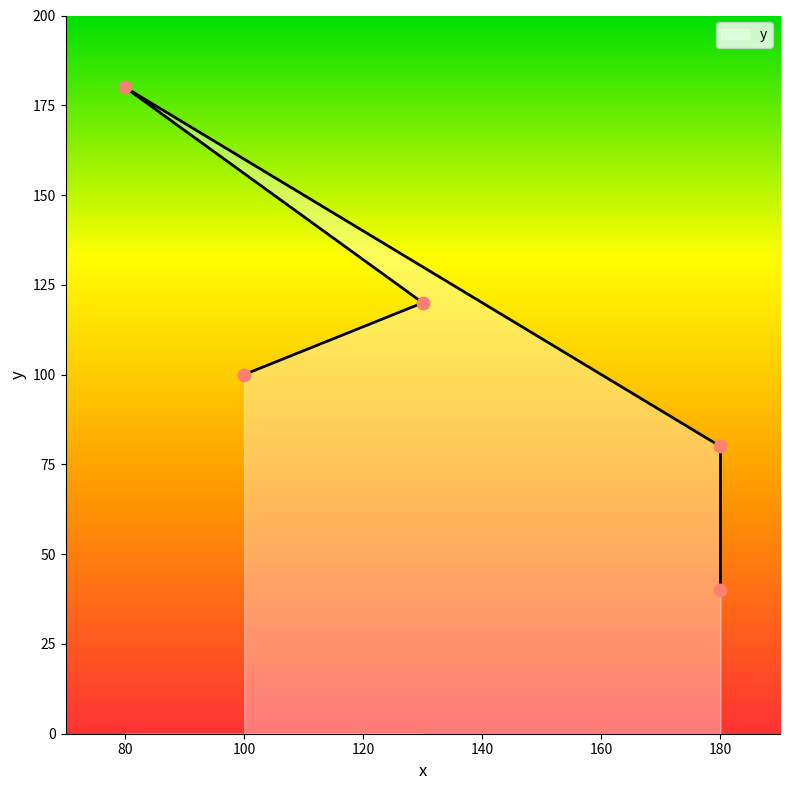

Which has a higher value, 180 or 130?

130